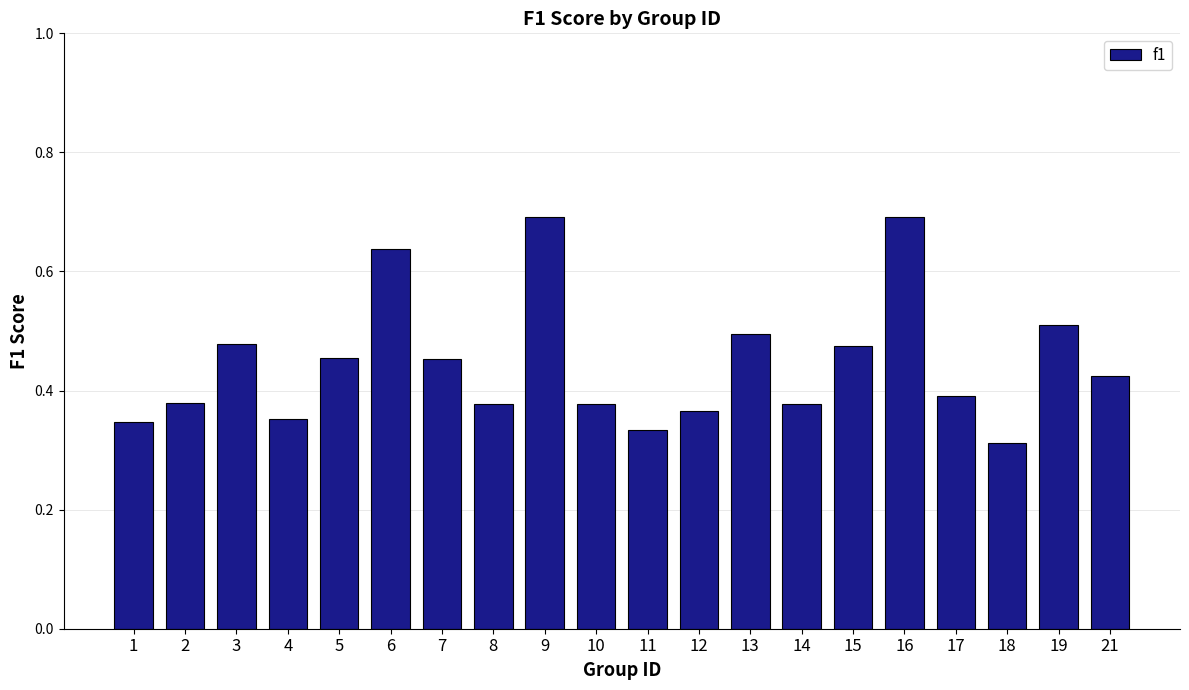

Which label corresponds to the smallest value in the chart?

18